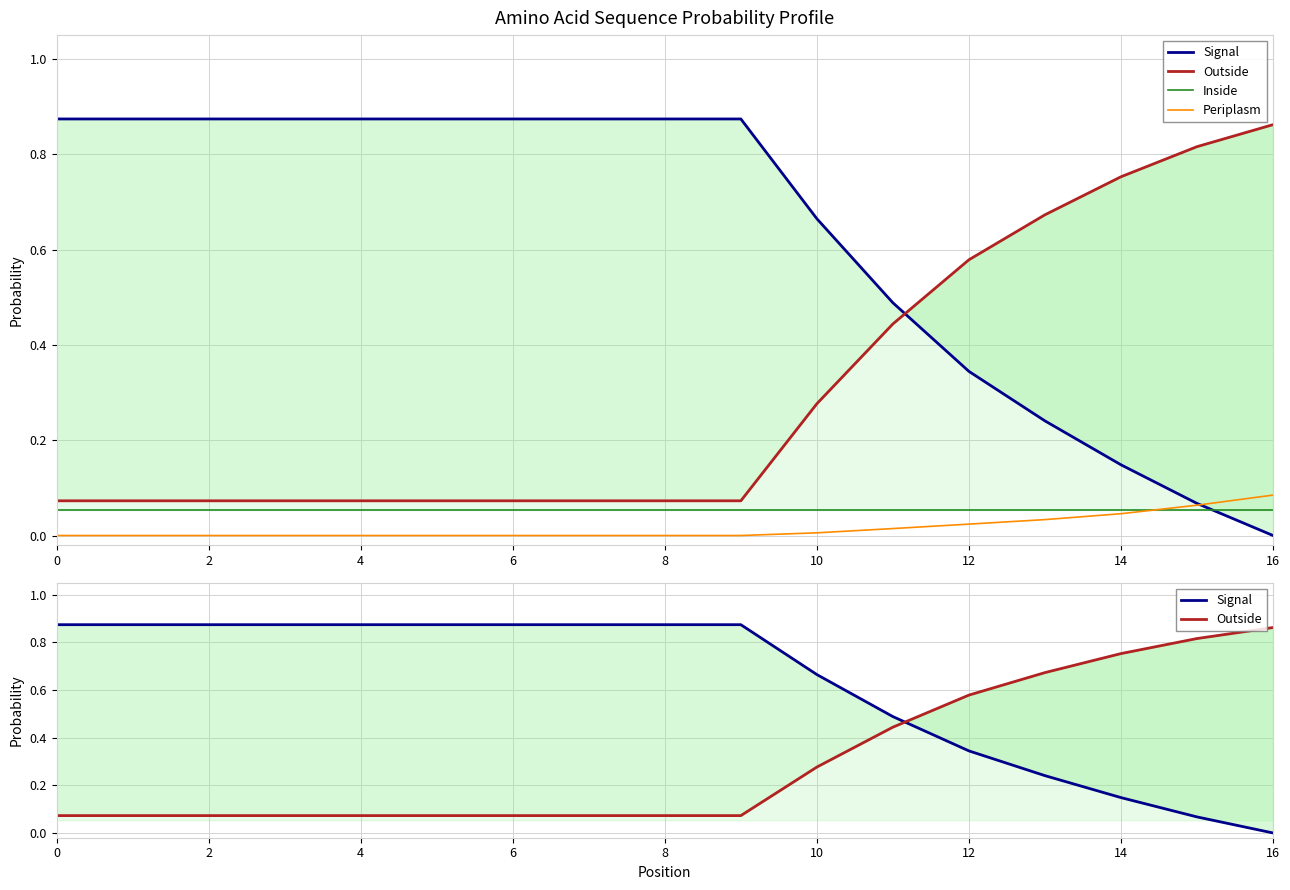

The value of Outside at 10 is 0.2. True or false?

False